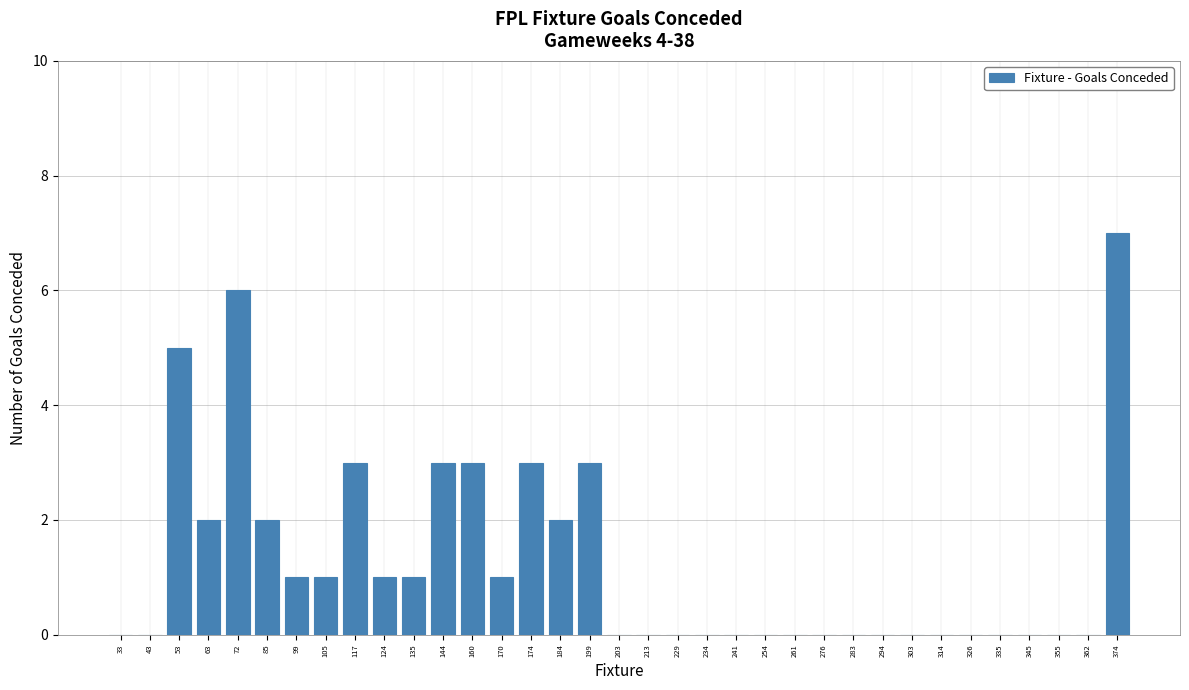

What is the sum of all values?

44